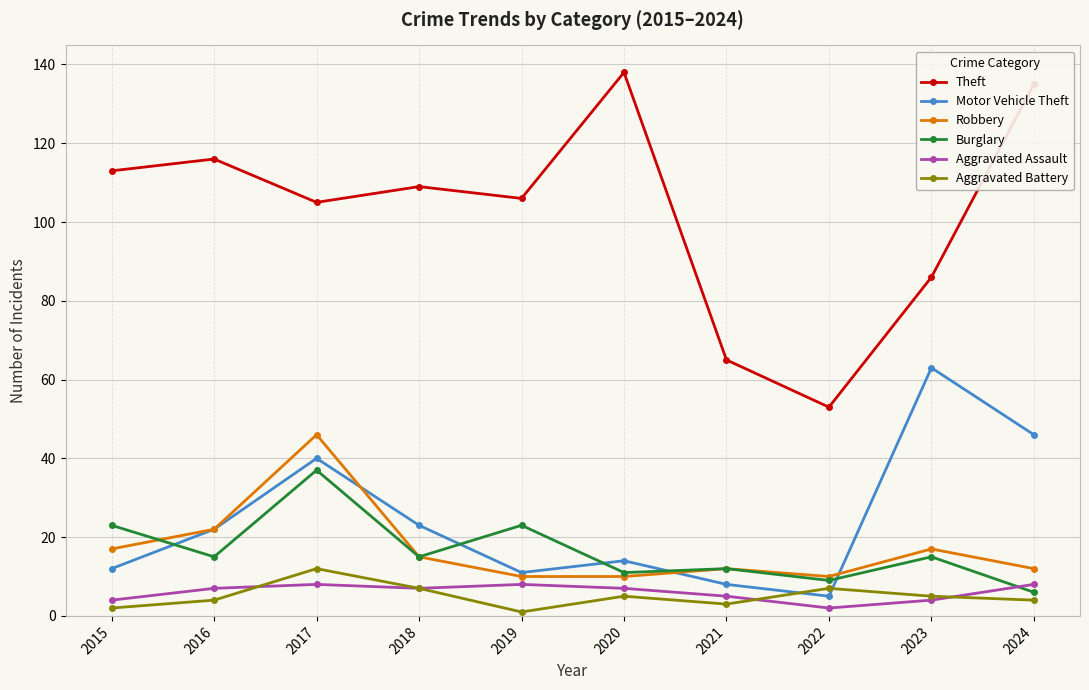

Is it true that Theft equals 53 at 2017?

False